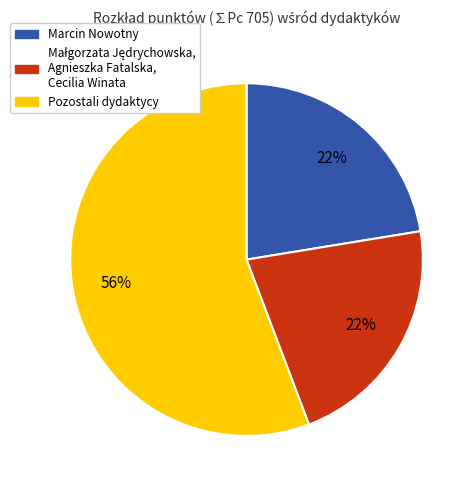

The Pozostali dydaktycy slice represents 46% of the pie. True or false?

False